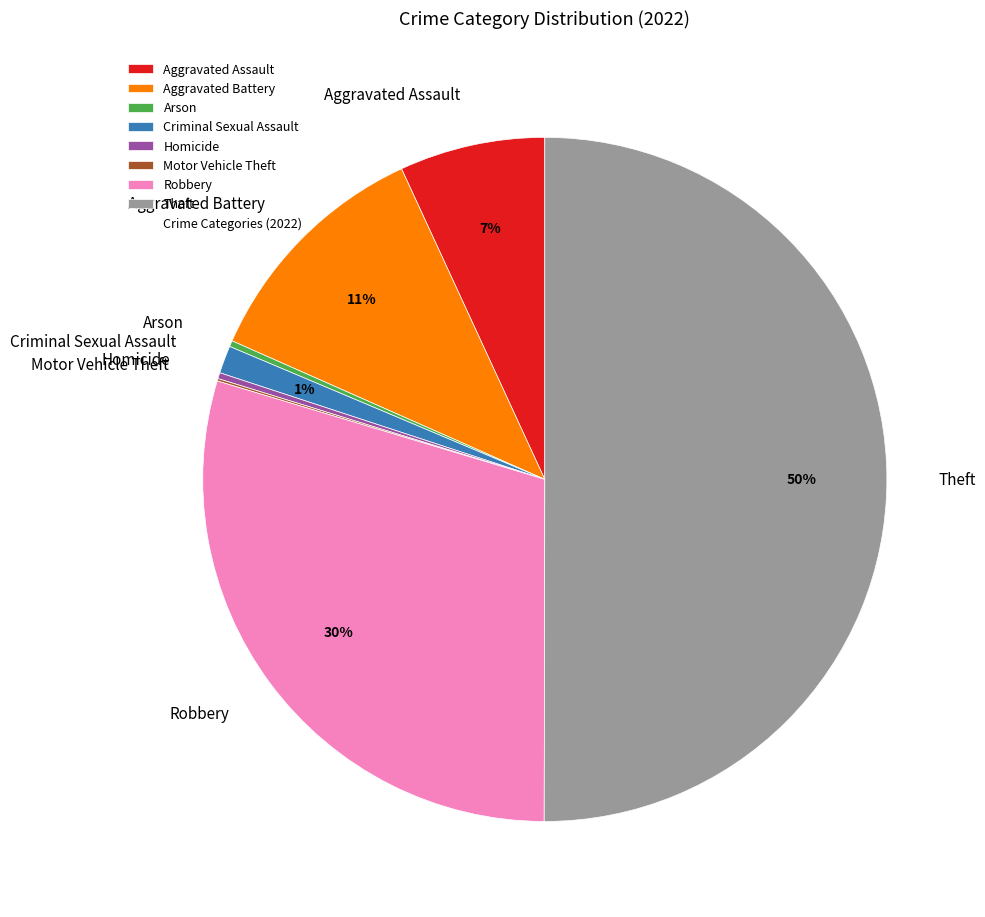

What percentage is the Criminal Sexual Assault slice, to the nearest percent?

1%